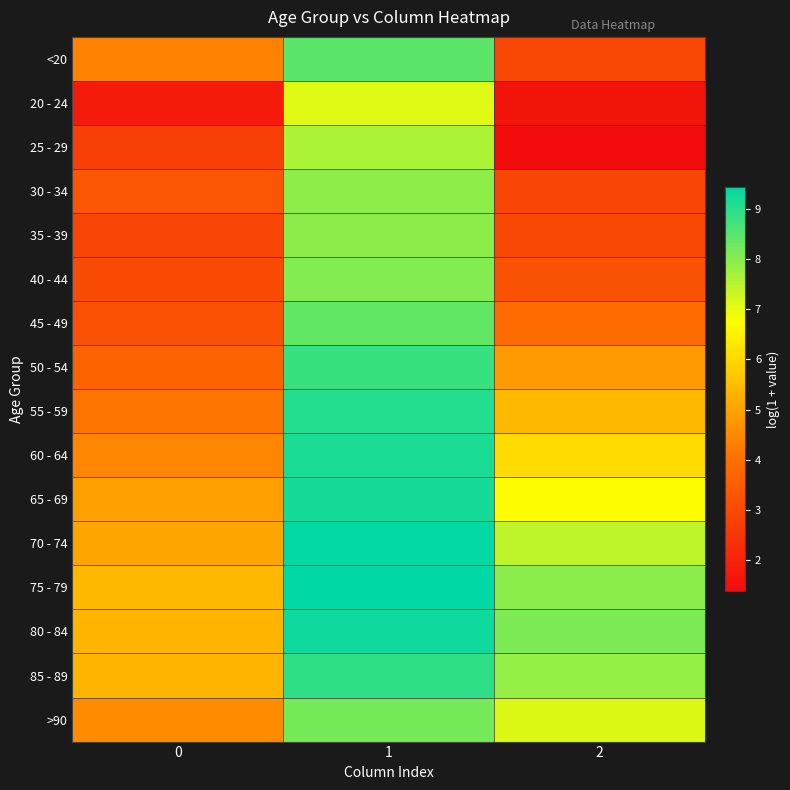

Rank the series by their maximum value, from lowest to highest.

20 - 24, 25 - 29, 30 - 34, 35 - 39, 40 - 44, >90, 45 - 49, <20, 50 - 54, 85 - 89, 55 - 59, 60 - 64, 65 - 69, 80 - 84, 70 - 74, 75 - 79